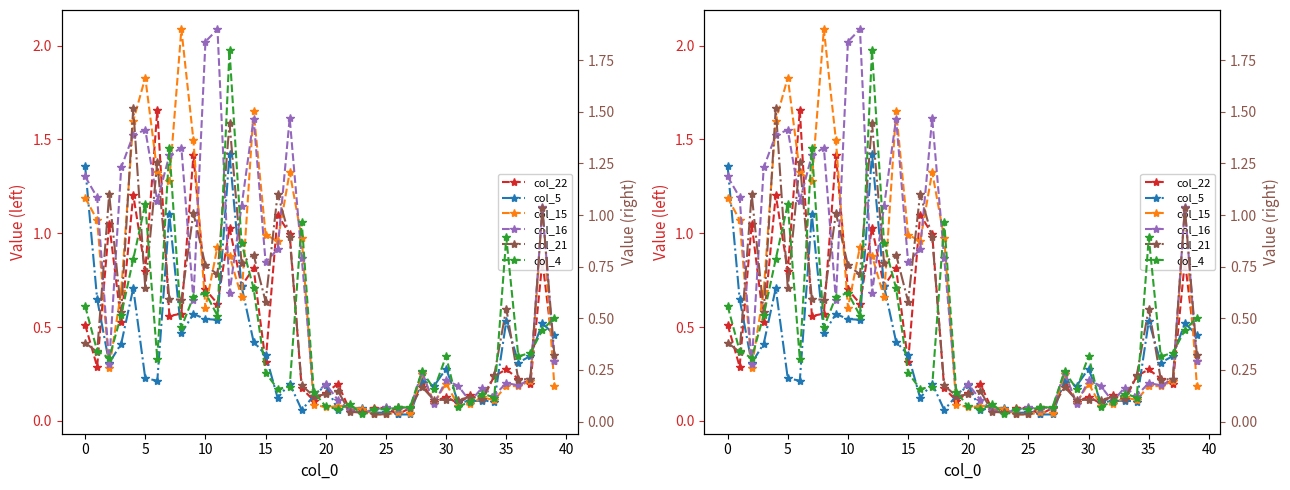

At which label is col_15 closest to 1?

15